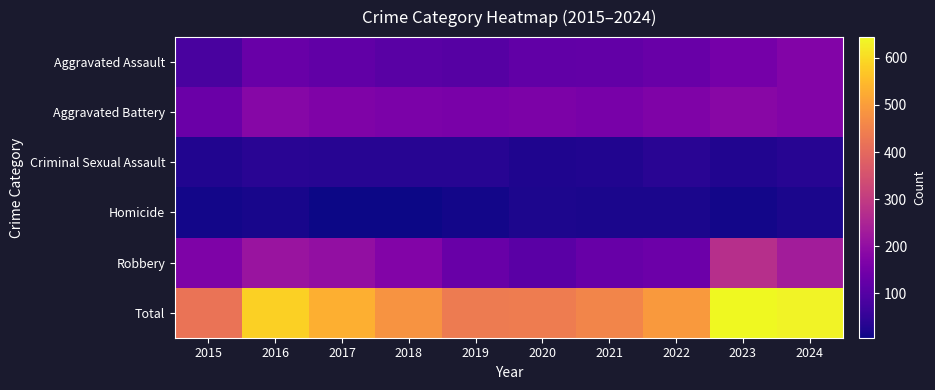

Which series has the largest total across all categories?

Total